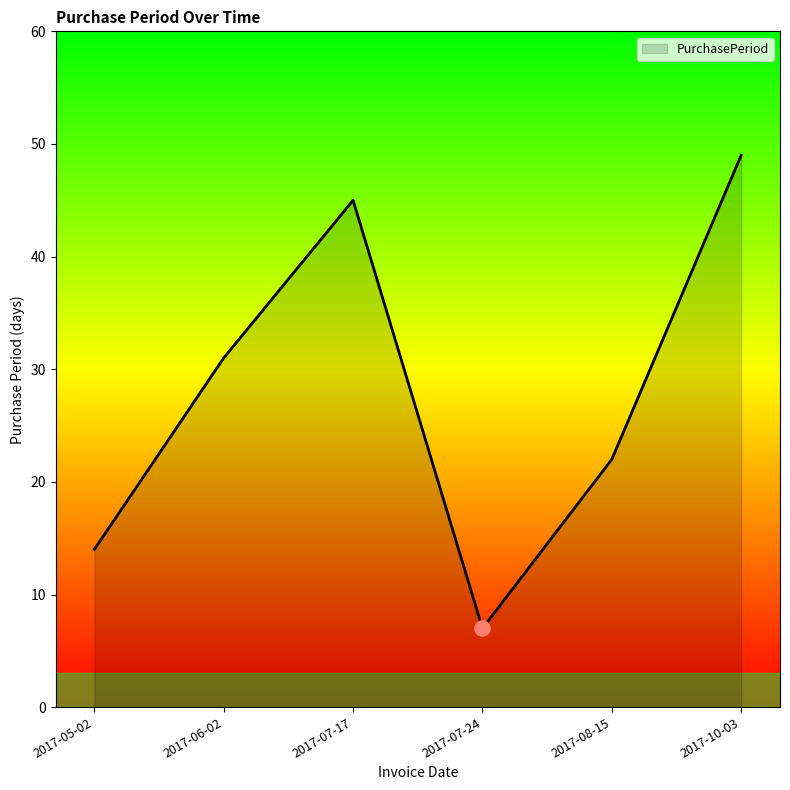

Which has a higher value, 2017-05-02 or 2017-07-17?

2017-07-17